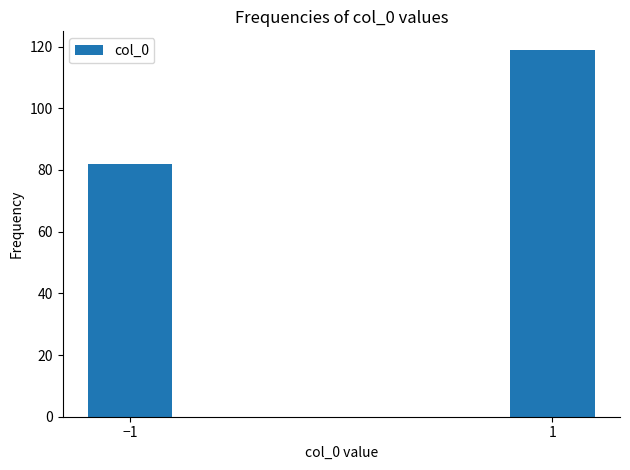

Reading right to left, transcribe all the data shown in this chart.

1=119	−1=82